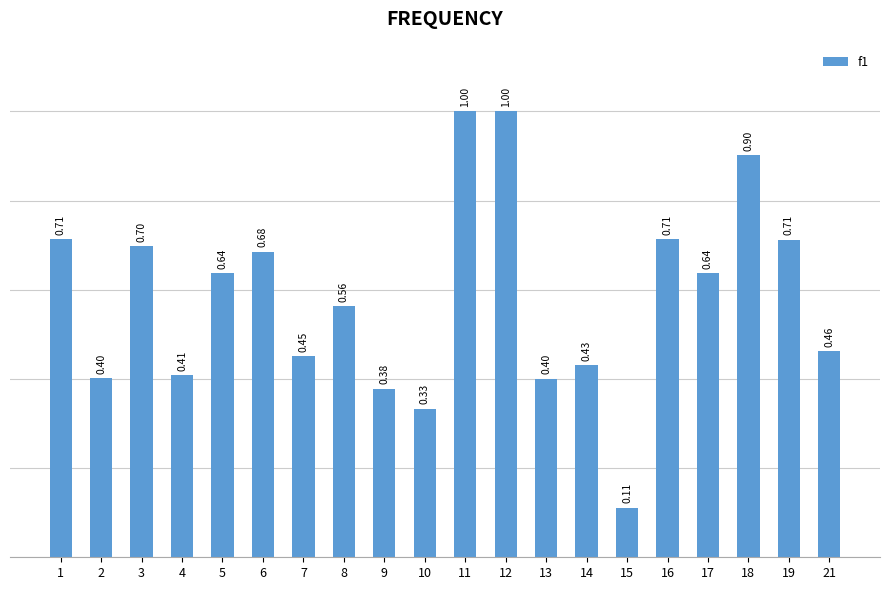

How many data points does each series have?

20